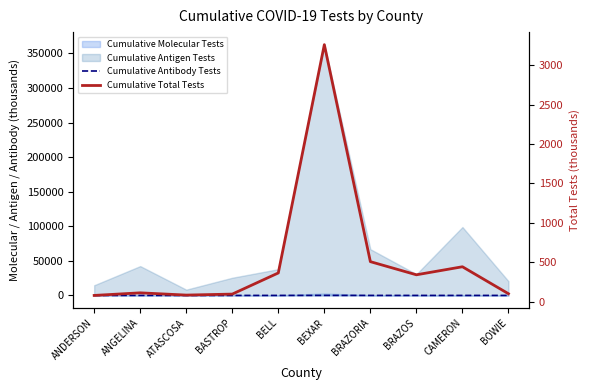

What is the minimum value shown in the chart?

1.3